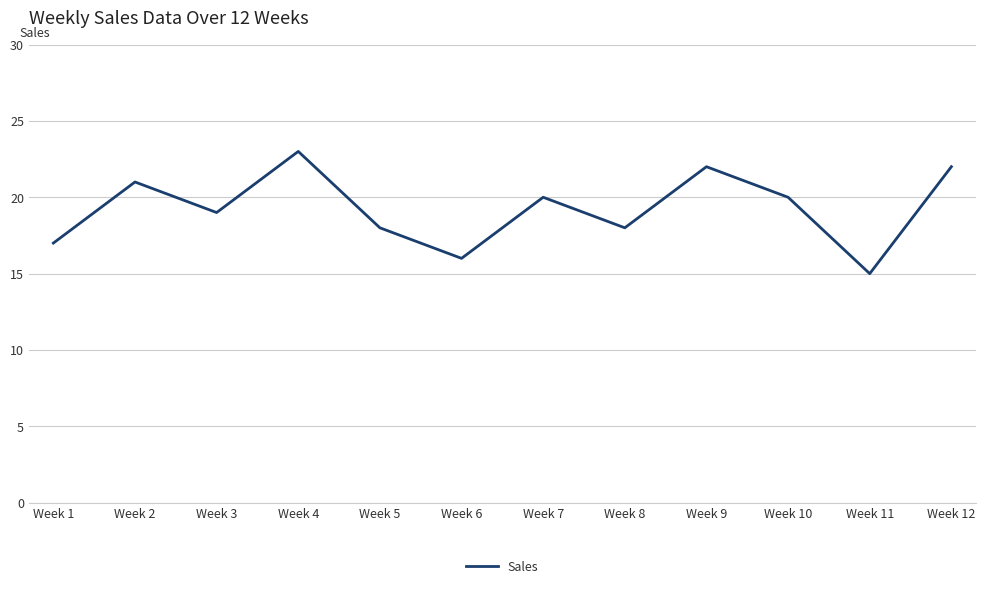

What is the difference between the values at Week 2 and Week 6?

5